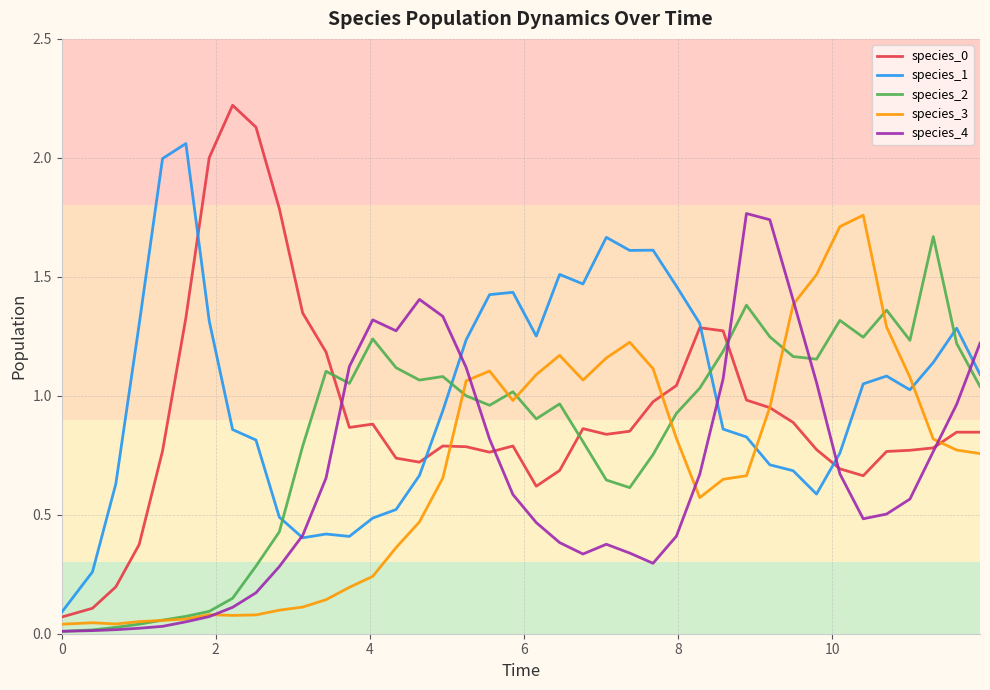

What is the maximum value for species_0?

2.2